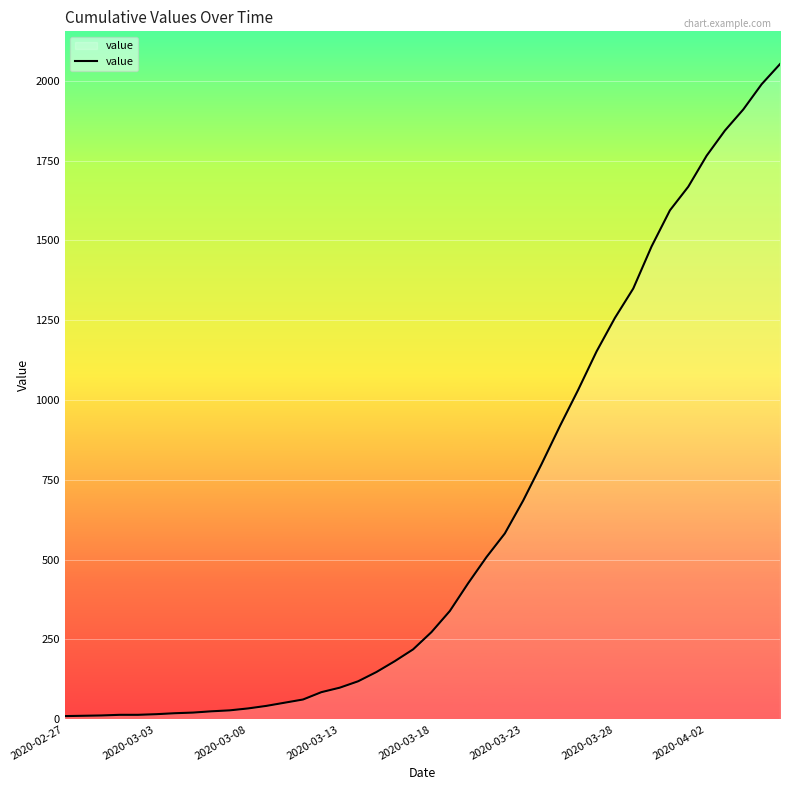

What is the greatest value displayed?

2052